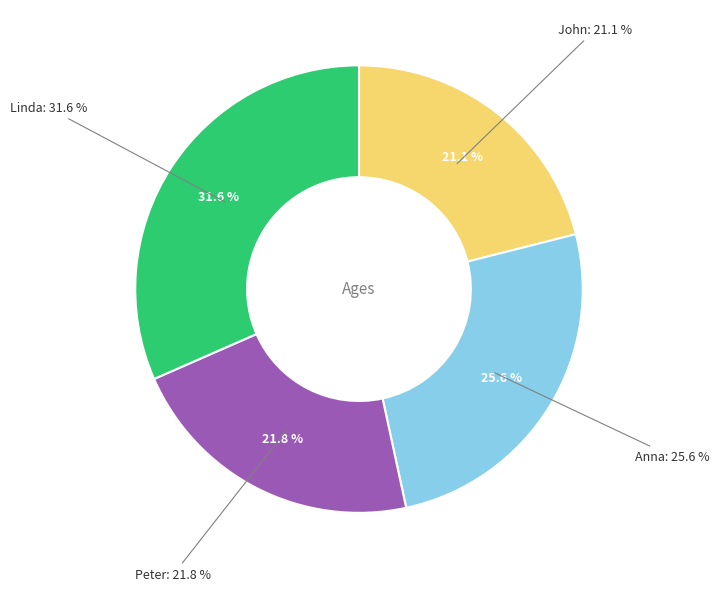

To the nearest percent, what percentage of the pie is John?

21%